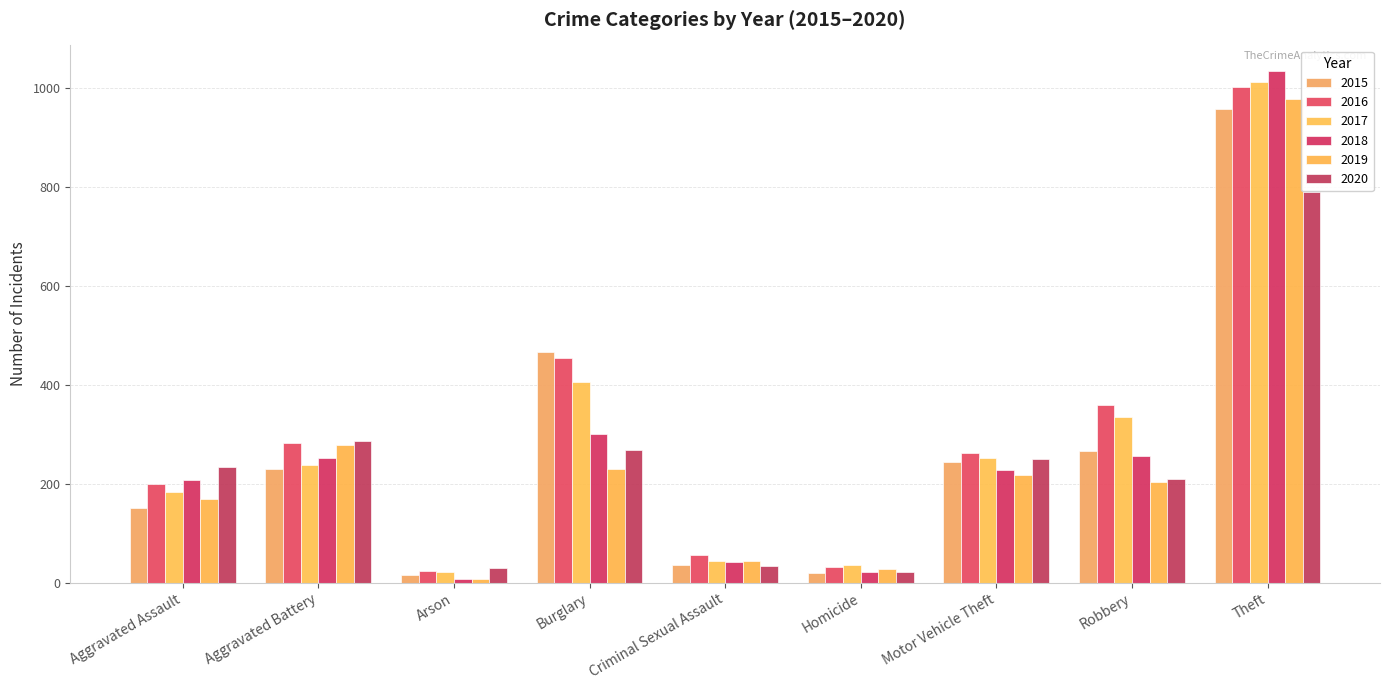

The value of 2016 at Motor Vehicle Theft is 419. True or false?

False